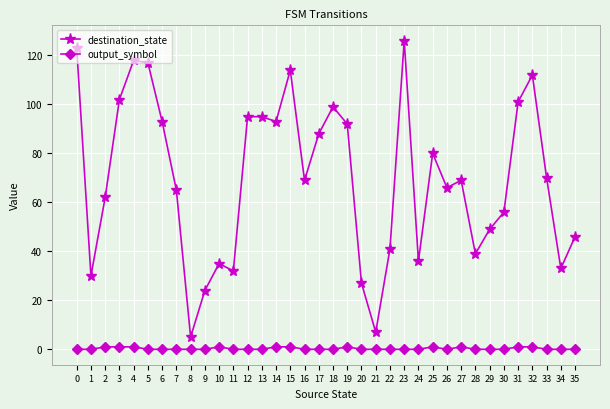

How many series are shown in this chart?

2